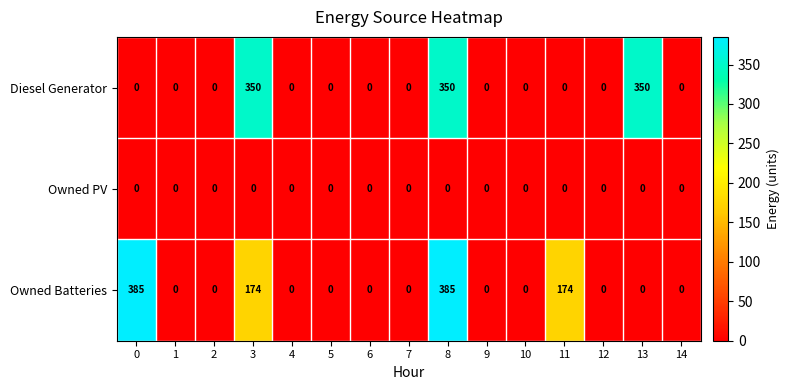

Count the number of data series in this chart.

3